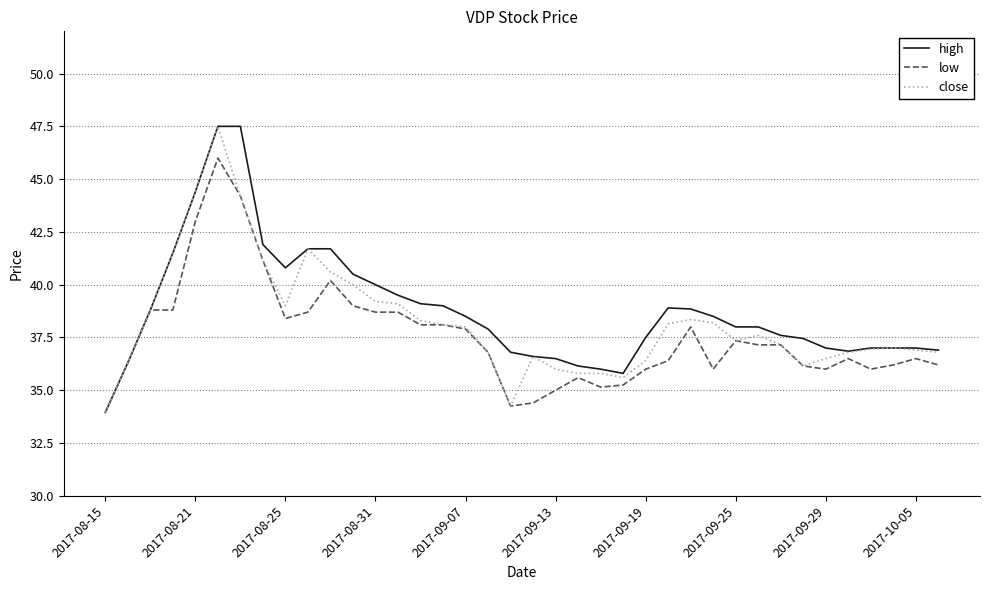

What is the lowest value of the close series?

34.0